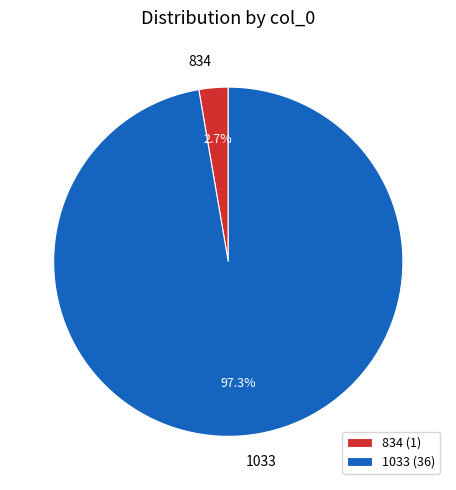

What percentage is the 1033 slice, to the nearest percent?

97%